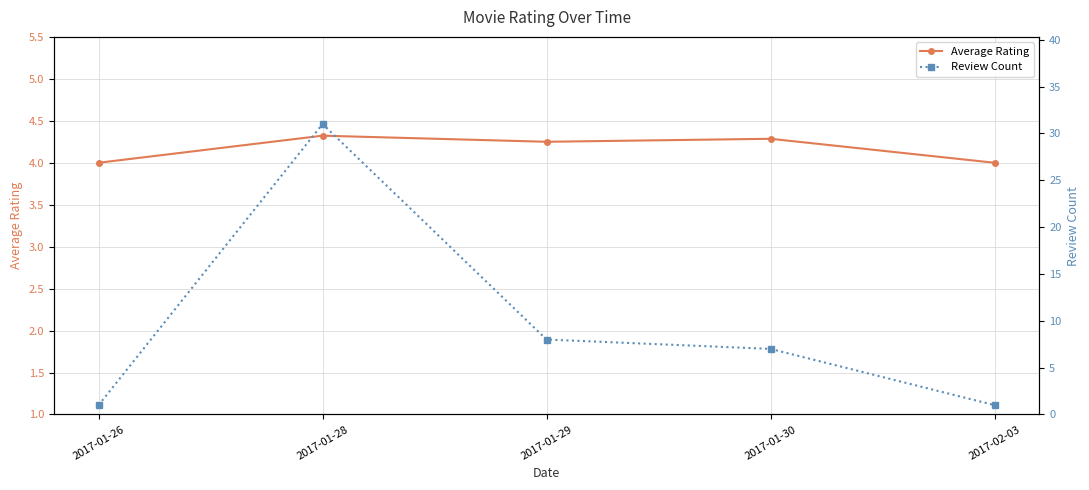

List the series in order of their overall mean, lowest first.

Average Rating, Review Count